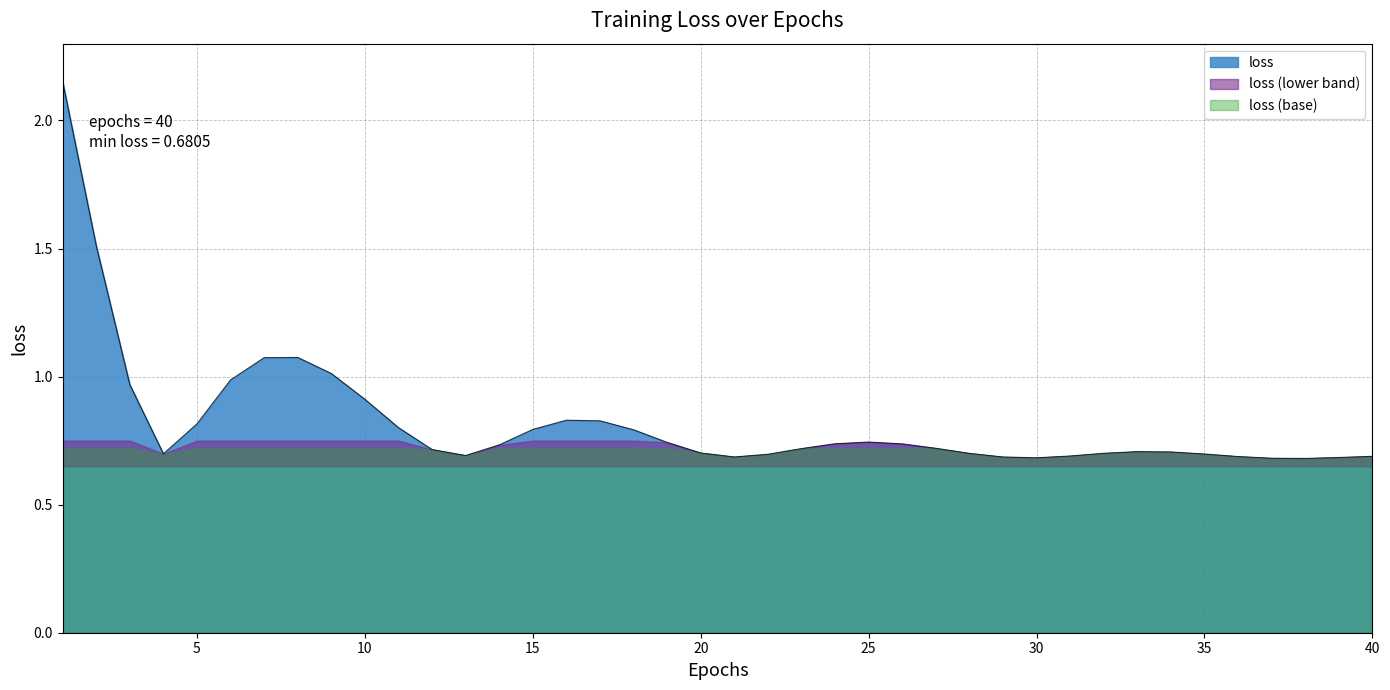

The chart shows a value of 0.7 at 14. True or false?

True